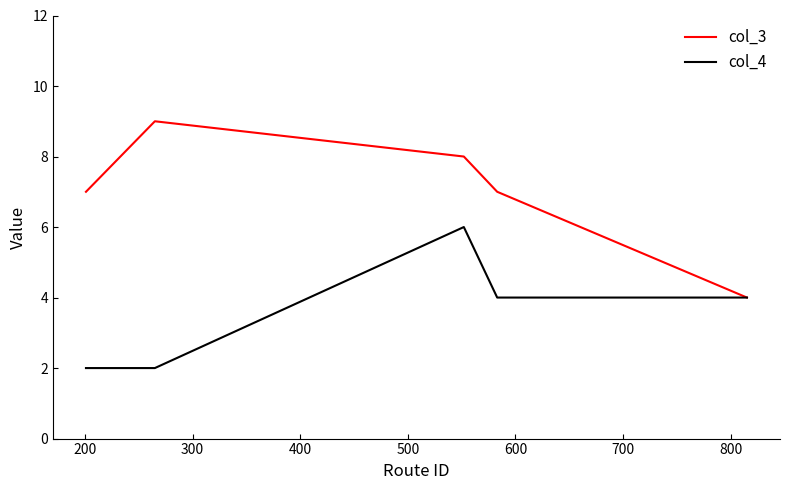

Which series has the widest spread of values?

col_3